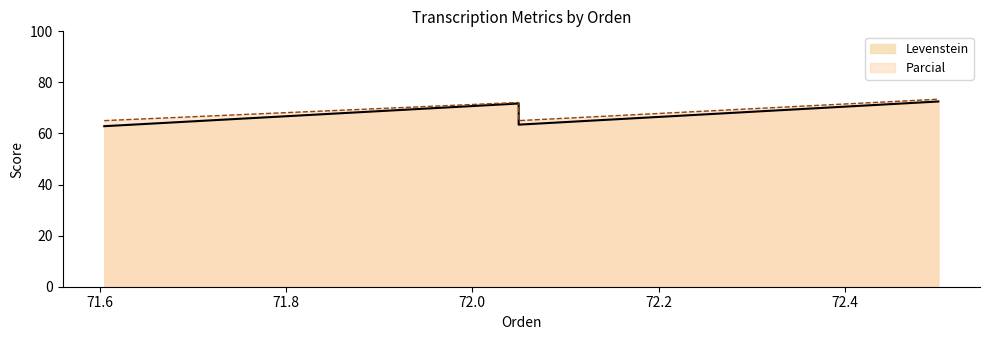

Which series has the largest total across all categories?

Parcial